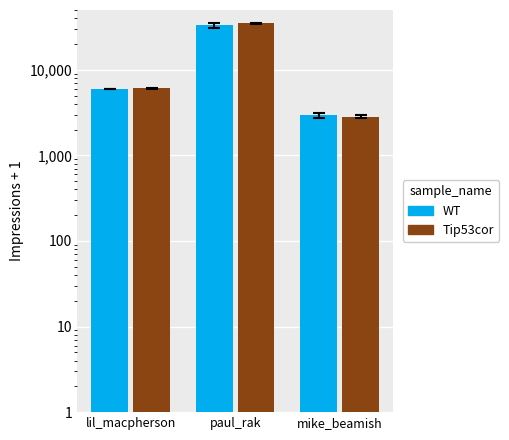

Rank the series by their average value, from lowest to highest.

WT, Tip53cor